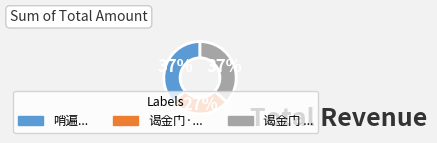

How many segments does this pie chart have?

3